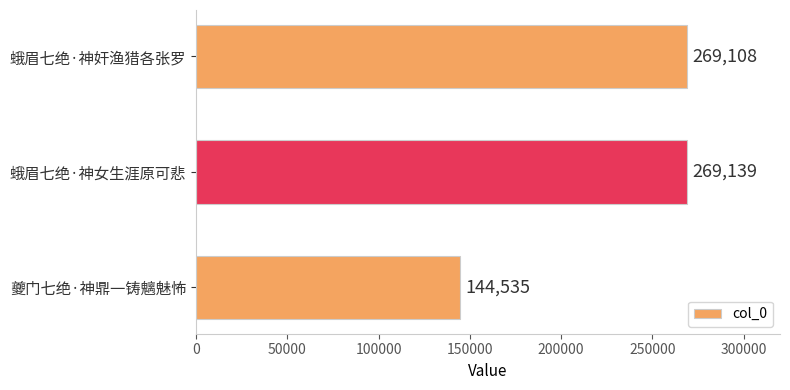

Rank the categories by value from highest to lowest.

蛾眉七绝·神女生涯原可悲, 蛾眉七绝·神奸渔猎各张罗, 夔门七绝·神鼎一铸魑魅怖